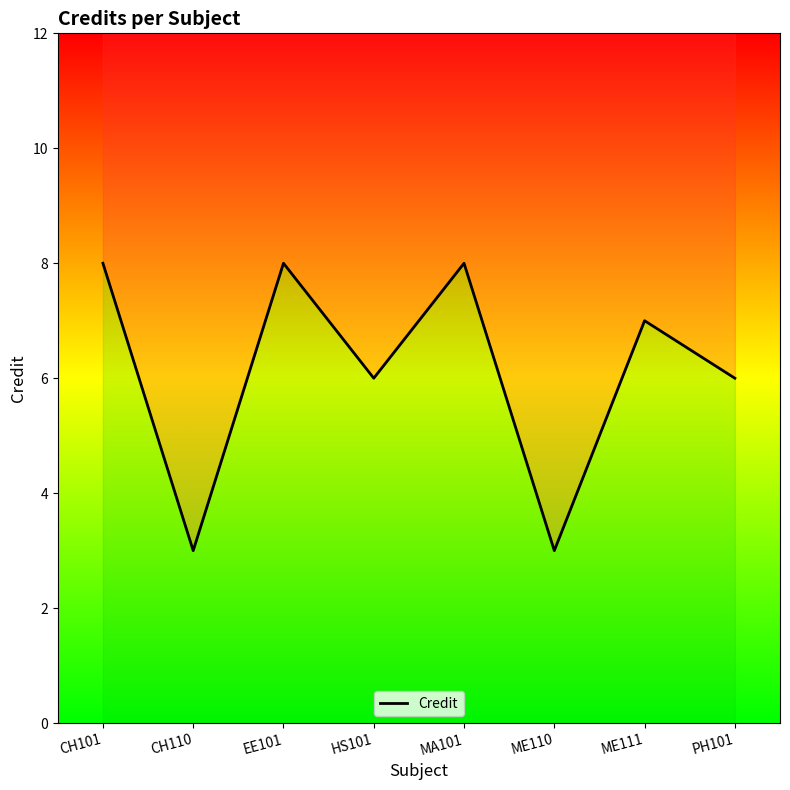

True or false: the data has more than 2 interior local peaks.

True